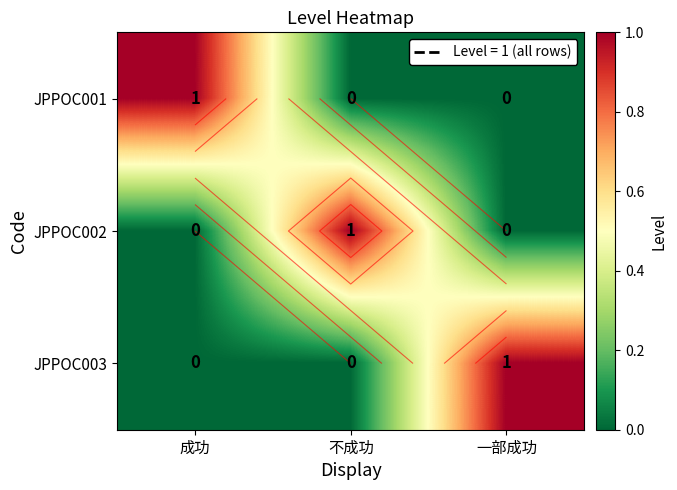

What is the spread (max minus min) of values at 一部成功?

1